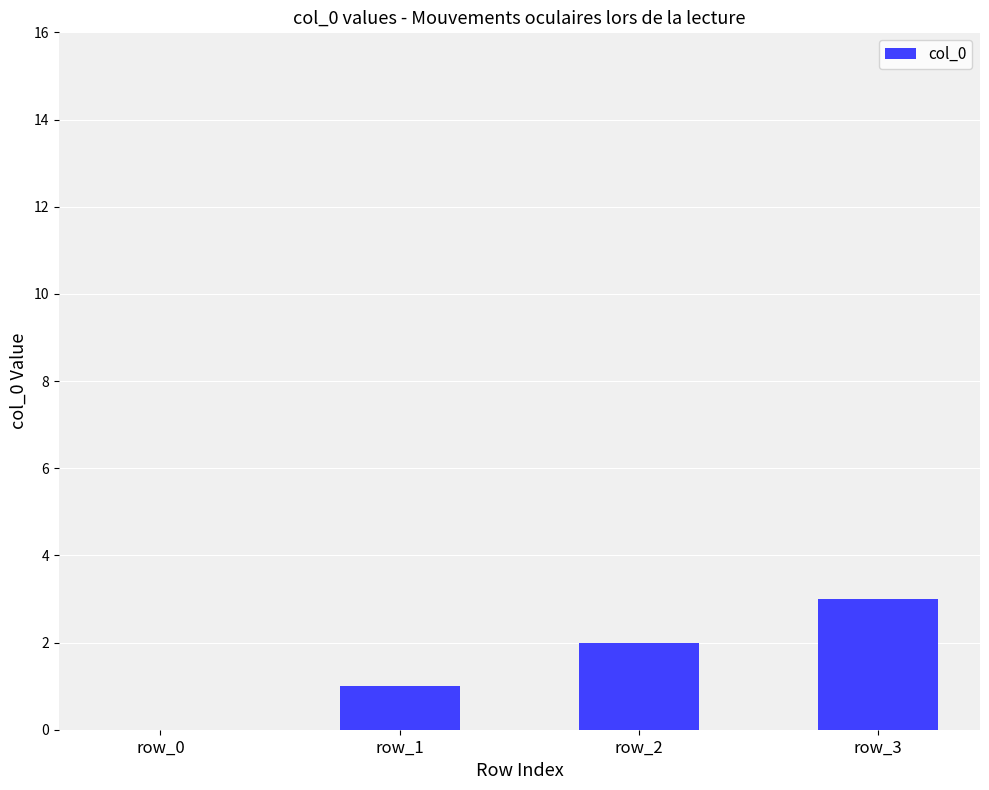

The chart shows a value of 3 at row_3. True or false?

True